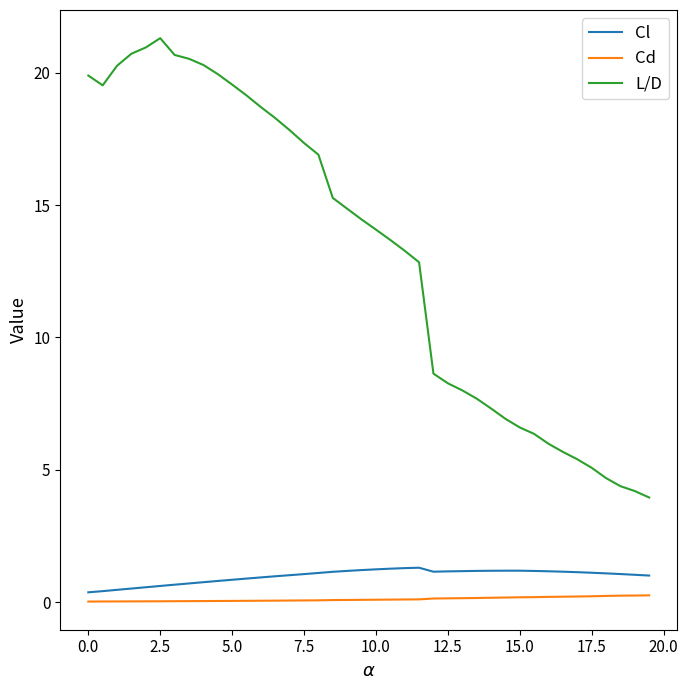

What is the maximum value shown in the chart?

21.3